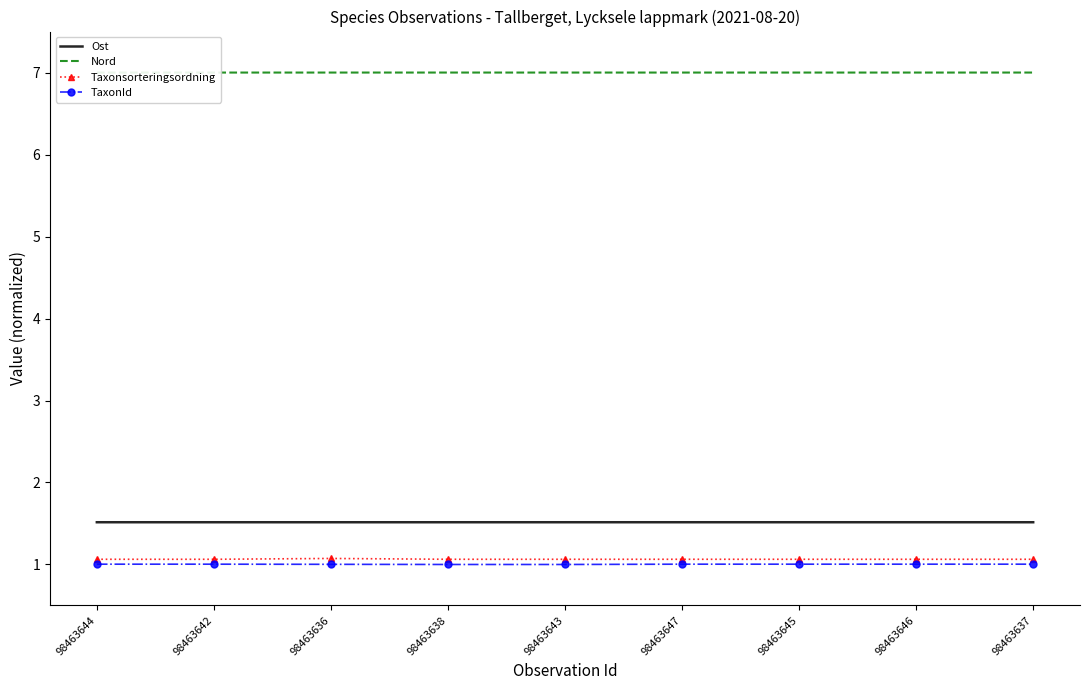

What are all the series names shown in the legend?

Ost, Nord, Taxonsorteringsordning, TaxonId